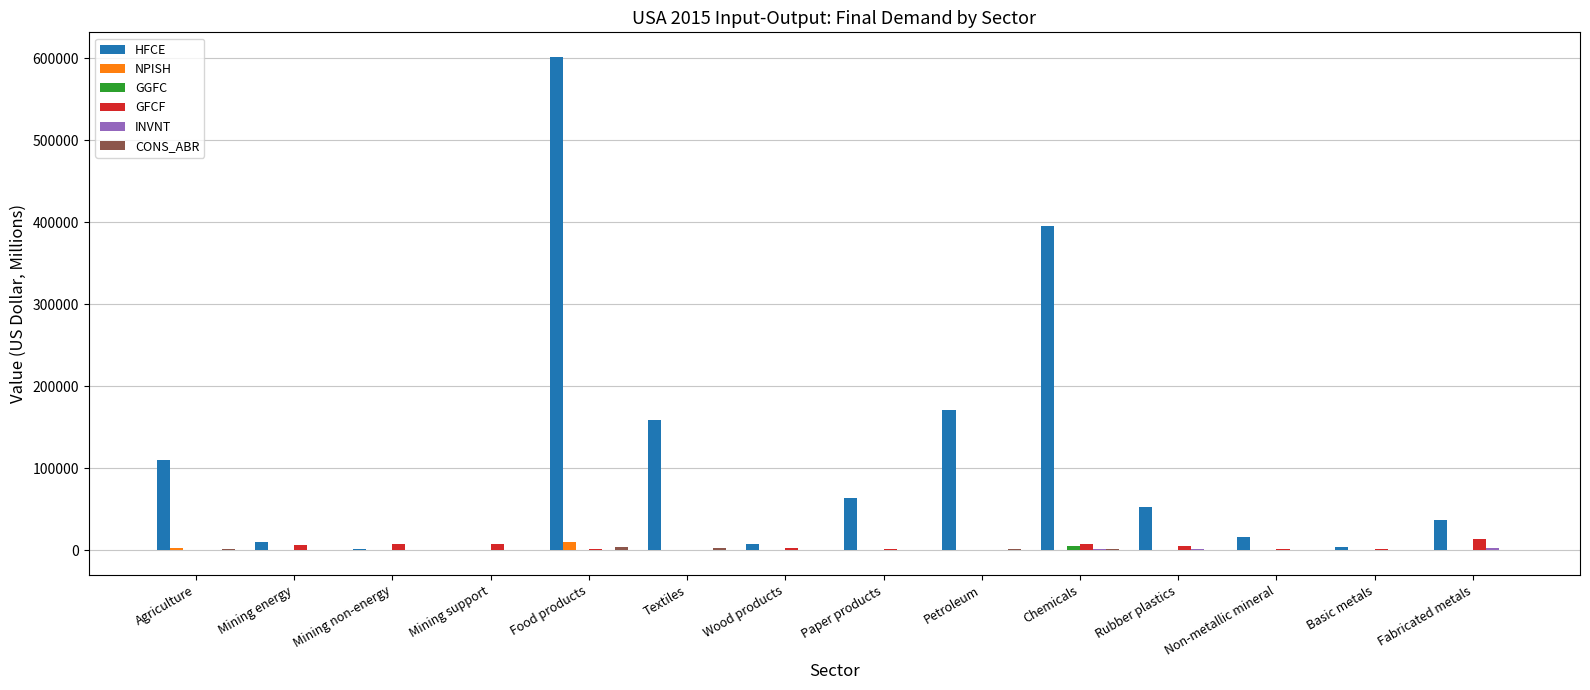

Which series changed the most between Textiles and Chemicals?

HFCE